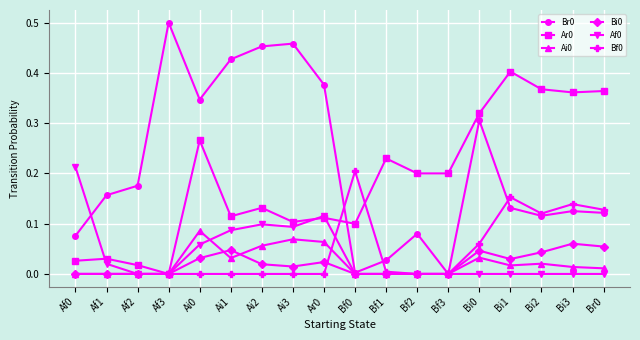

The value of Bi0 at Bi3 is 0.0. True or false?

False